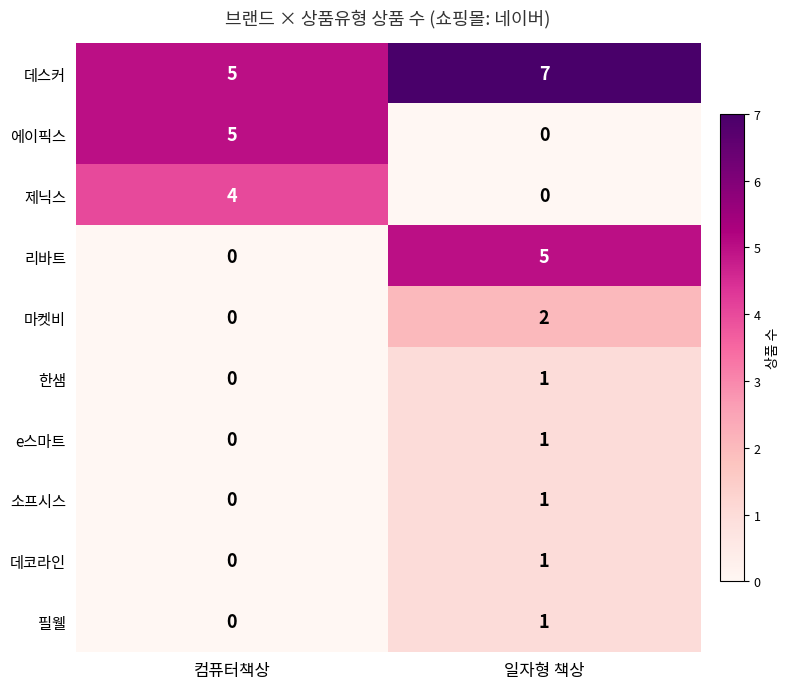

How many data points does each series have?

2